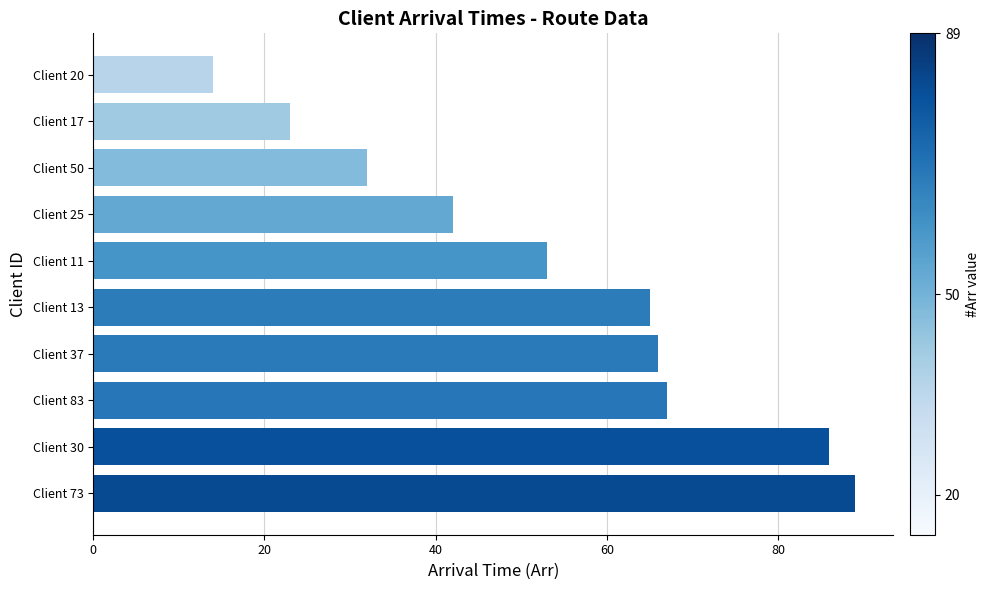

What is the change in value from Client 17 to Client 25?

+19